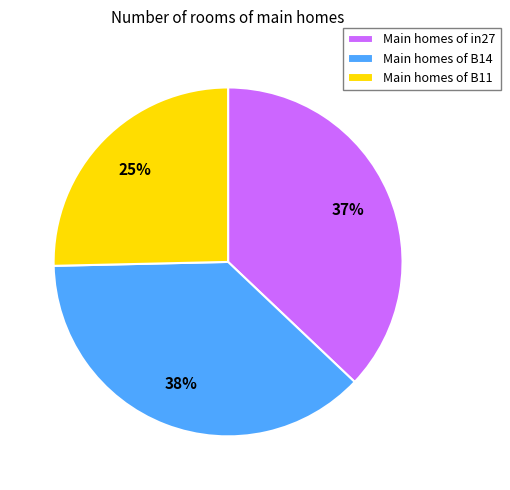

Do Main homes of B11 and Main homes of B14 together represent more than half of the pie?

Yes